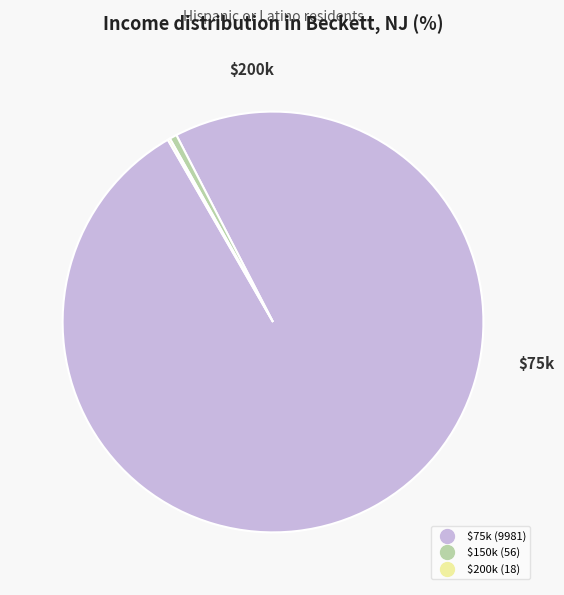

Is there any slice that represents more than half of the pie?

Yes